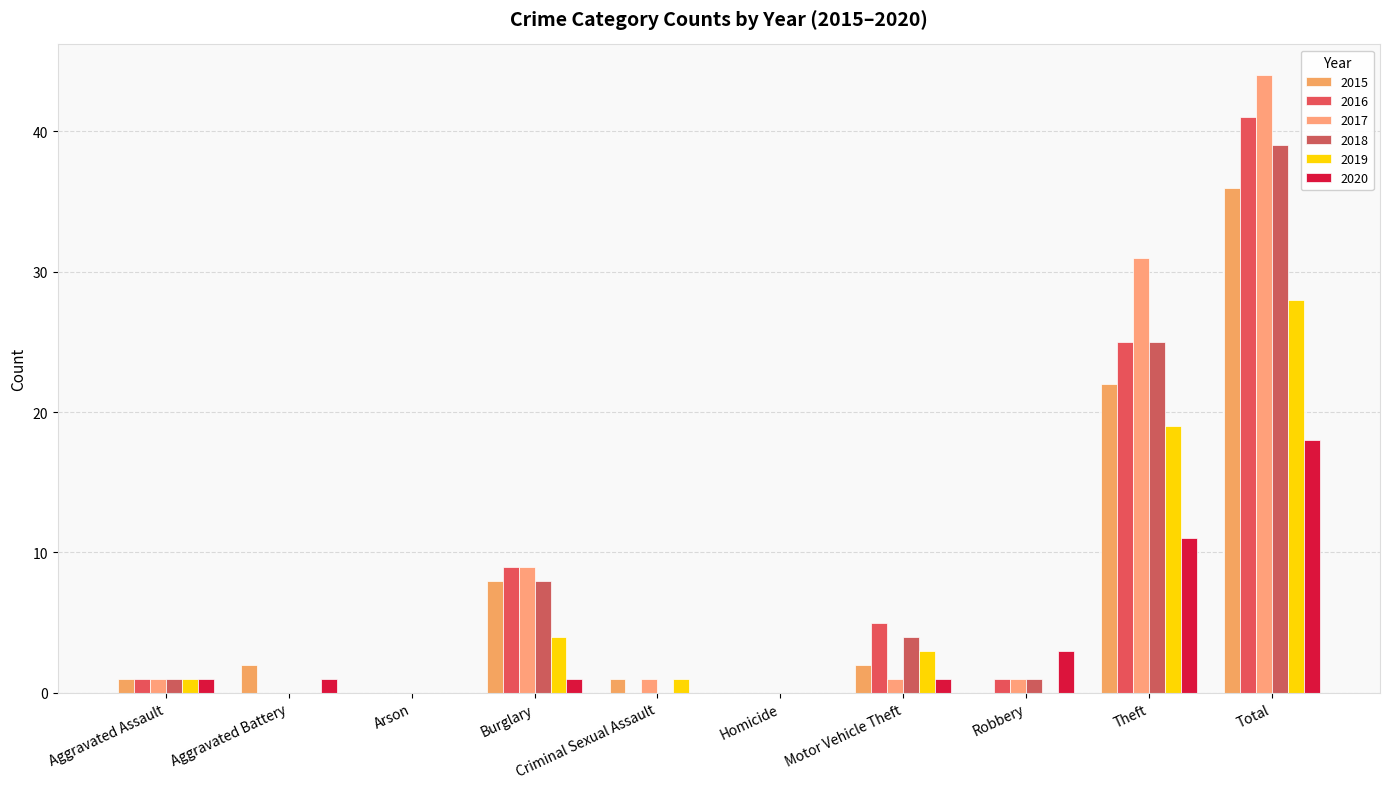

Which series has the largest total across all categories?

2017